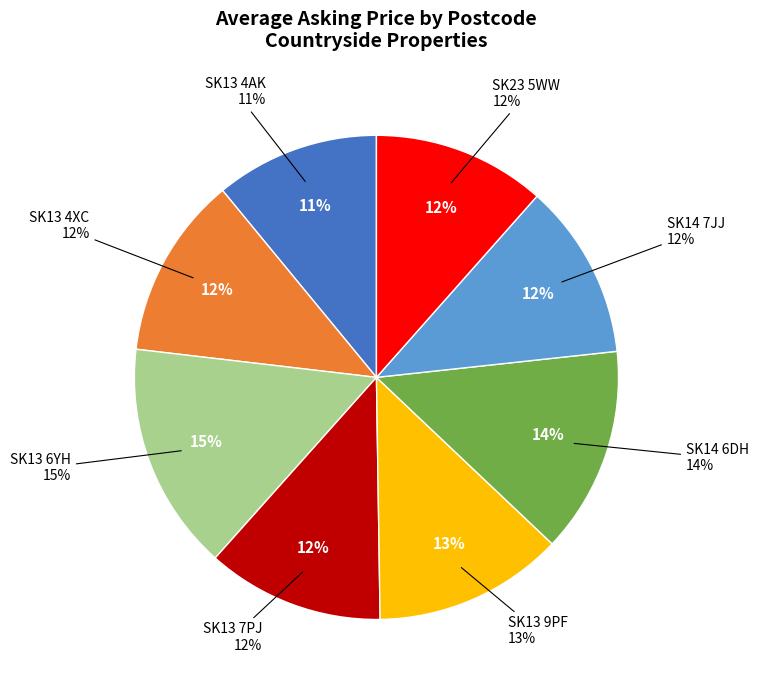

Count the number of slices in the pie.

8